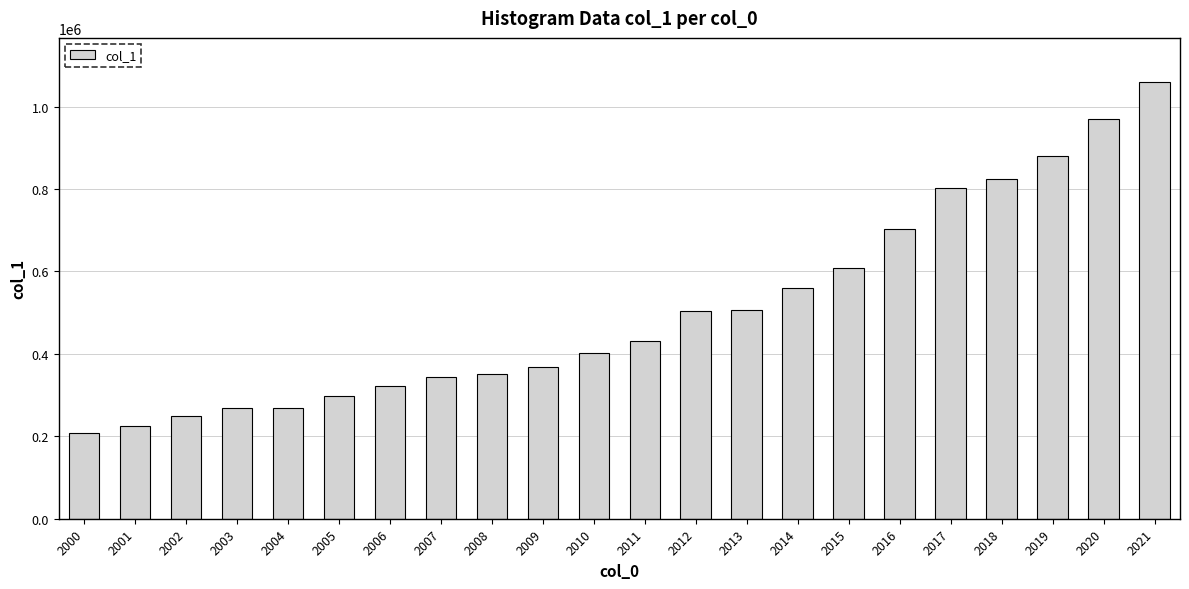

How many values are below 430855?

11